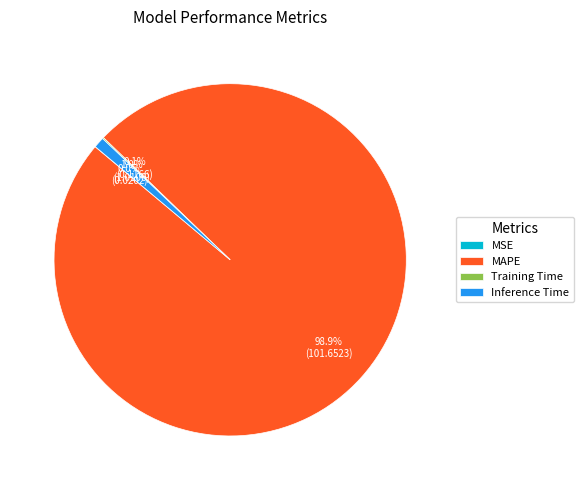

To the nearest percent, what is the difference between the largest and smallest slice percentages?

99%